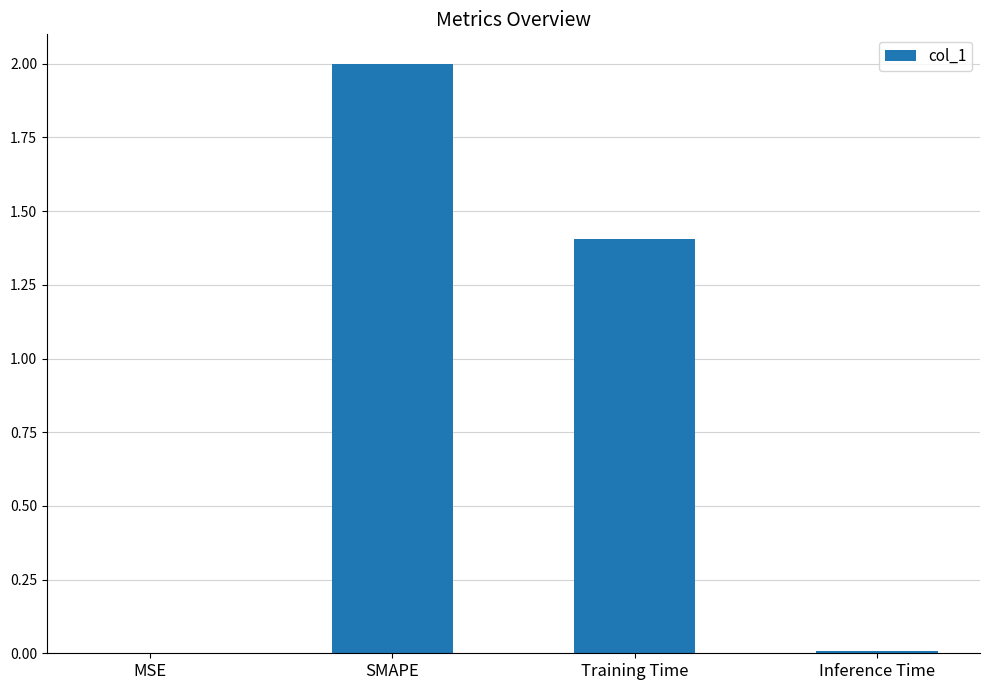

How many data points does each series have?

4